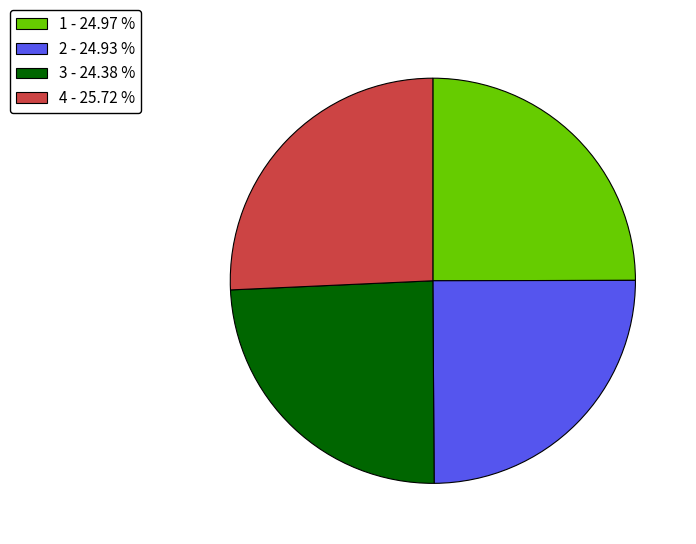

Is 1 the majority of the pie?

No